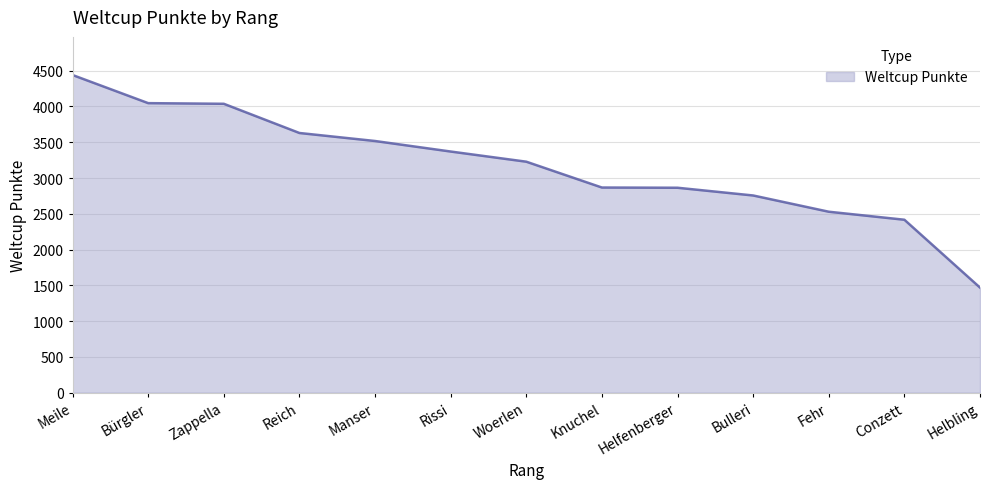

At which category does the chart reach its peak across all series?

Meile